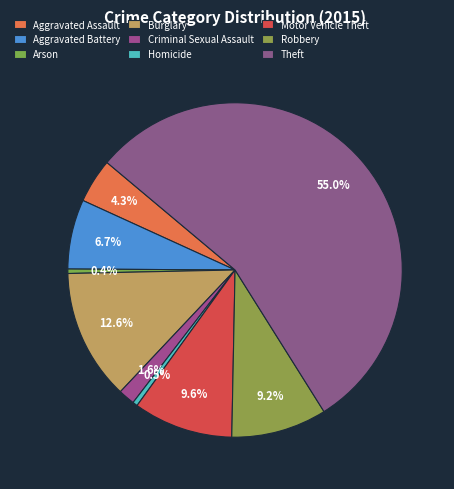

How many slices are in this pie chart?

9